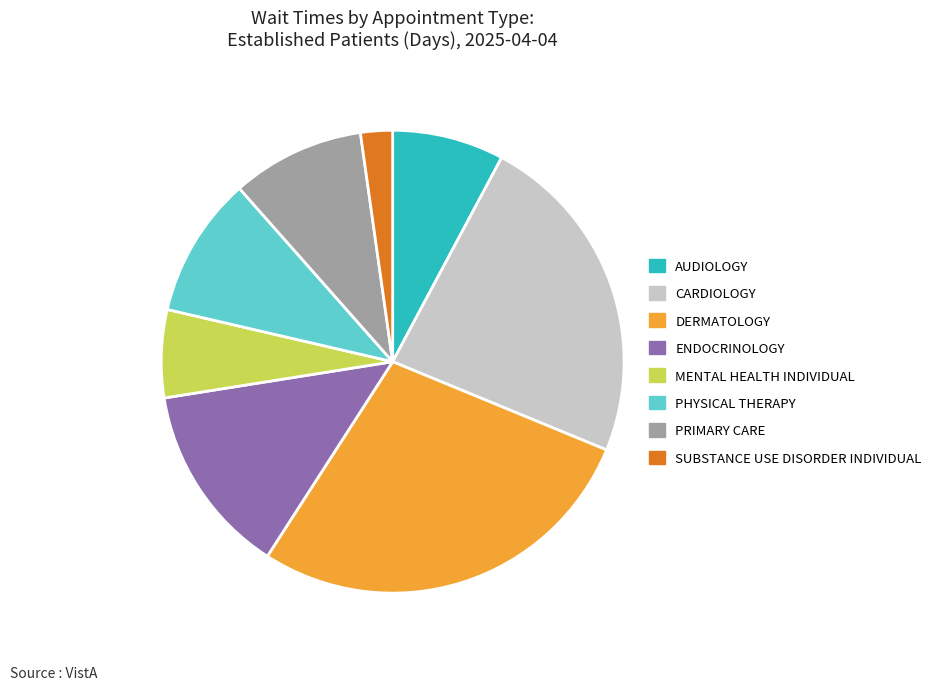

Rank the categories by value from highest to lowest.

DERMATOLOGY, CARDIOLOGY, ENDOCRINOLOGY, PHYSICAL THERAPY, PRIMARY CARE, AUDIOLOGY, MENTAL HEALTH INDIVIDUAL, SUBSTANCE USE DISORDER INDIVIDUAL